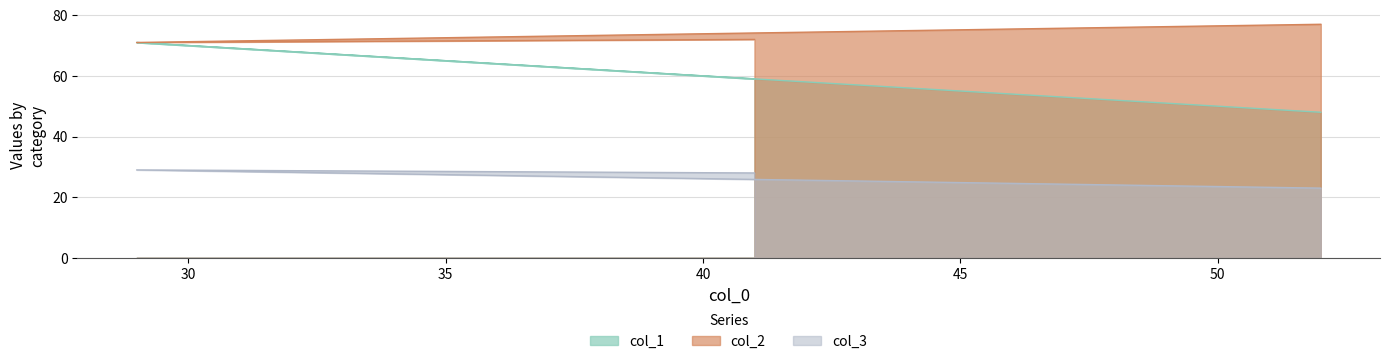

Count the number of categories in the chart.

3